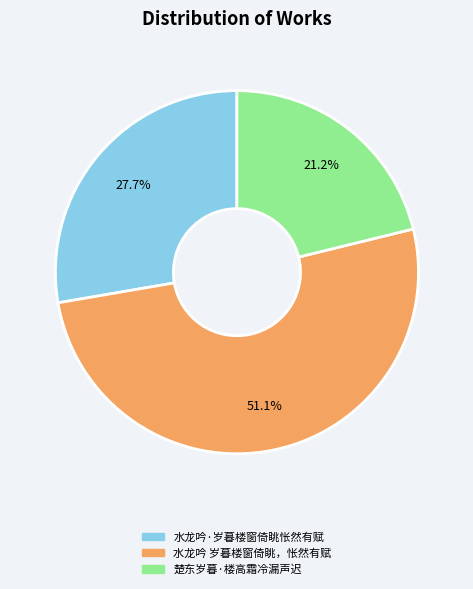

What portion of the pie excludes 楚东岁暮·楼高霜冷漏声迟?

78.8%